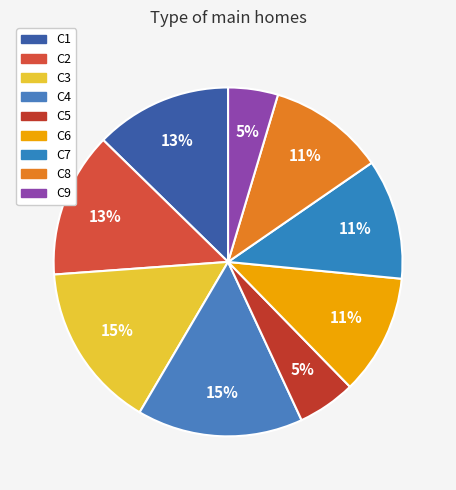

Which category has the smallest portion of the pie?

C9